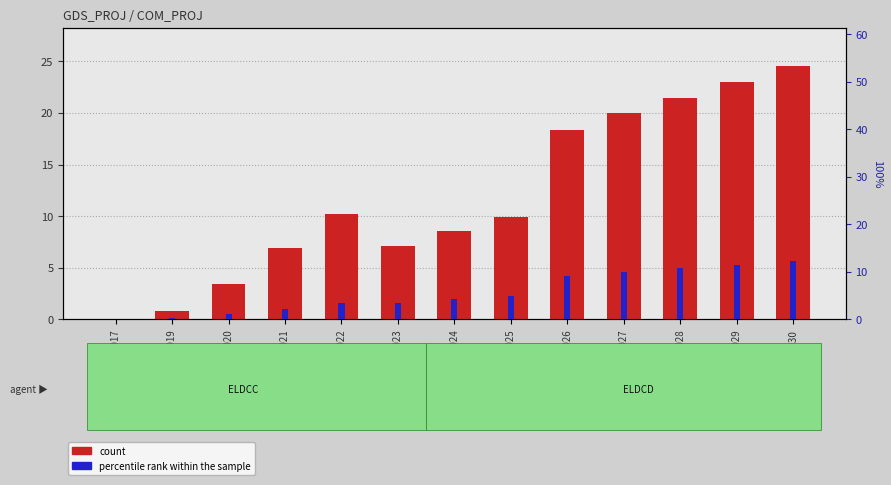

Where is percentile rank within the sample nearest to the value 6?

2025